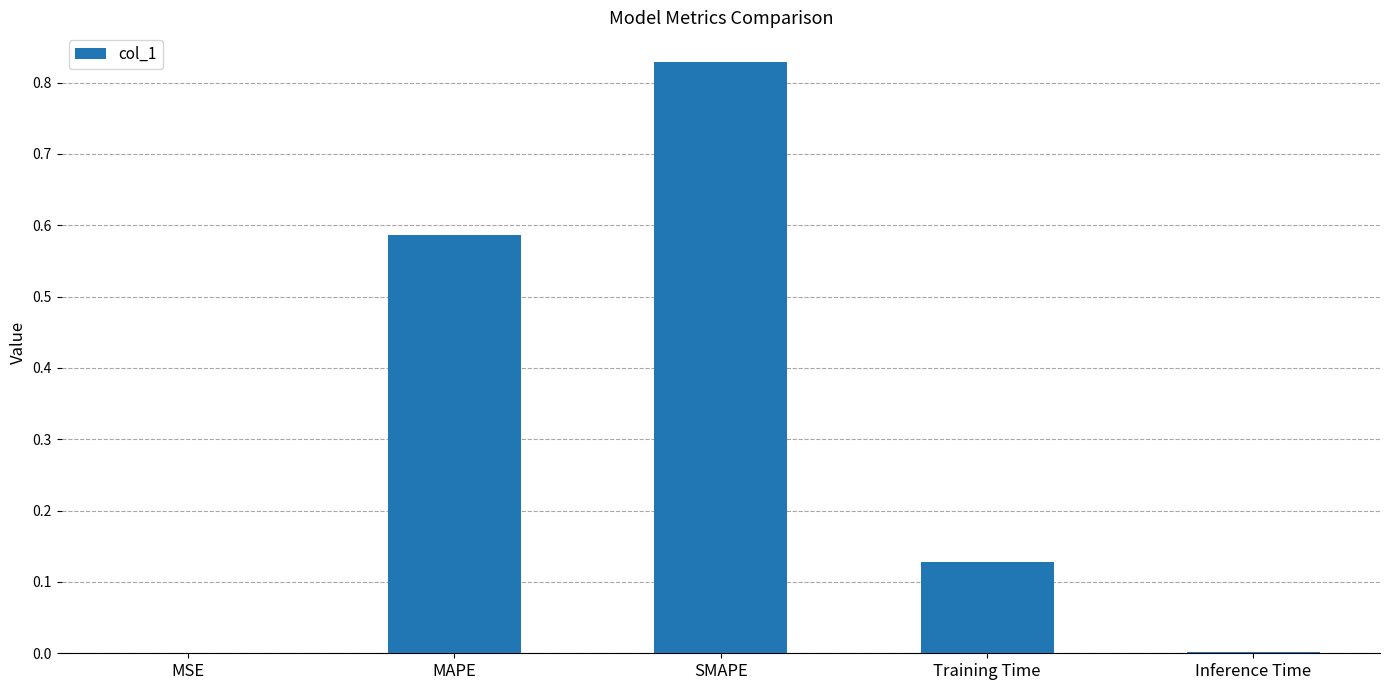

What is the sum of all values?

1.5